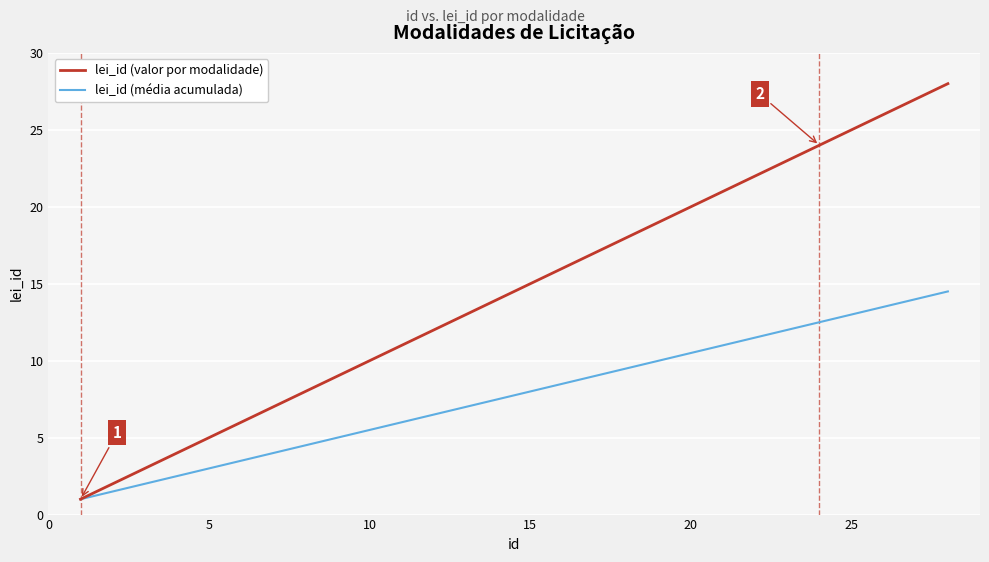

What is the difference between the second highest and second lowest values in the lei_id (média acumulada) series?

12.5